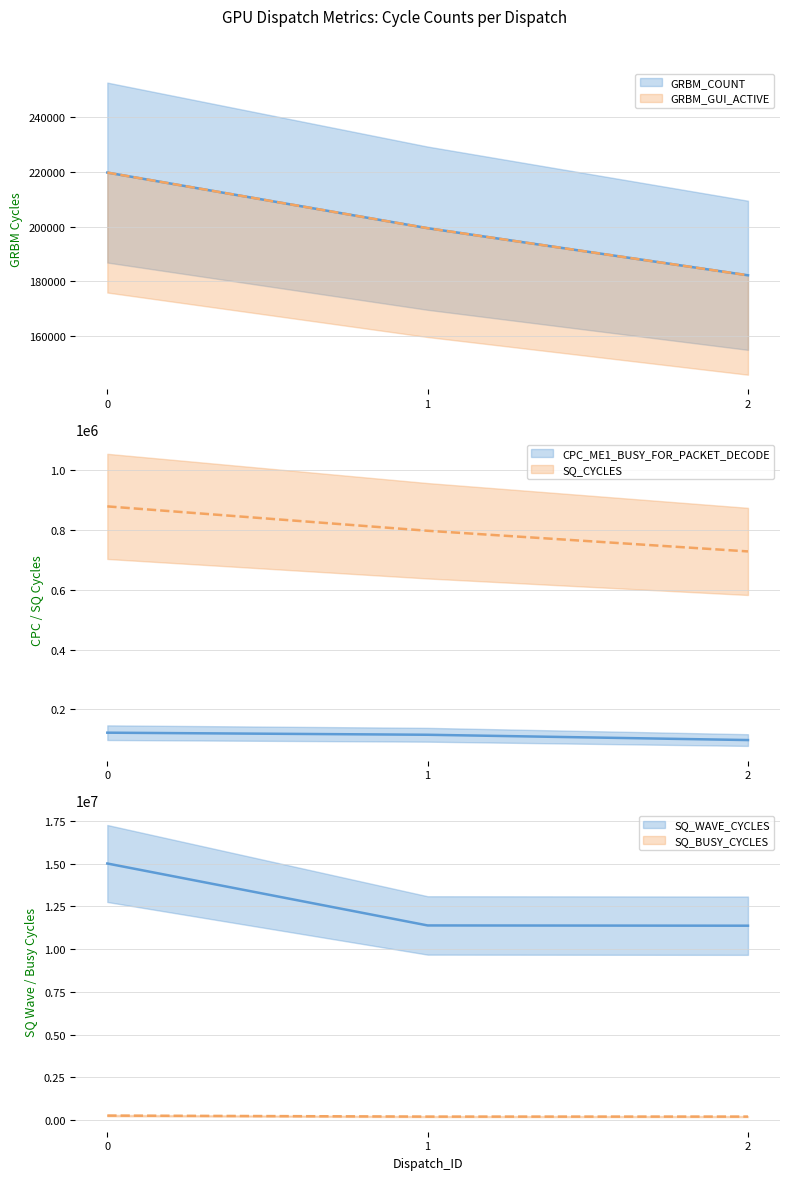

What is the value of the GRBM_GUI_ACTIVE point at the 2nd from the left?

199390